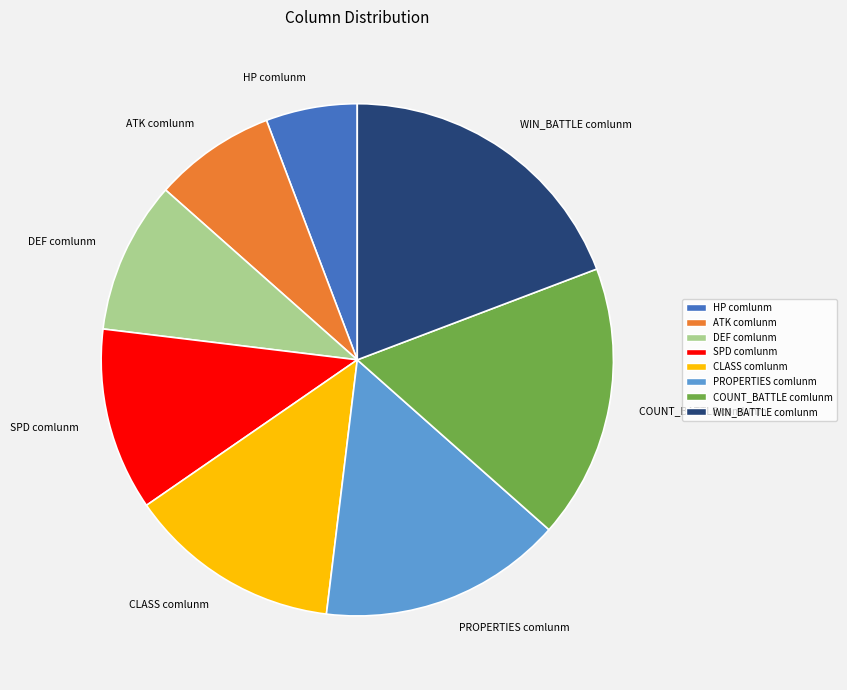

Approximately how many times larger is the value at ATK comlunm compared to CLASS comlunm?

0.6